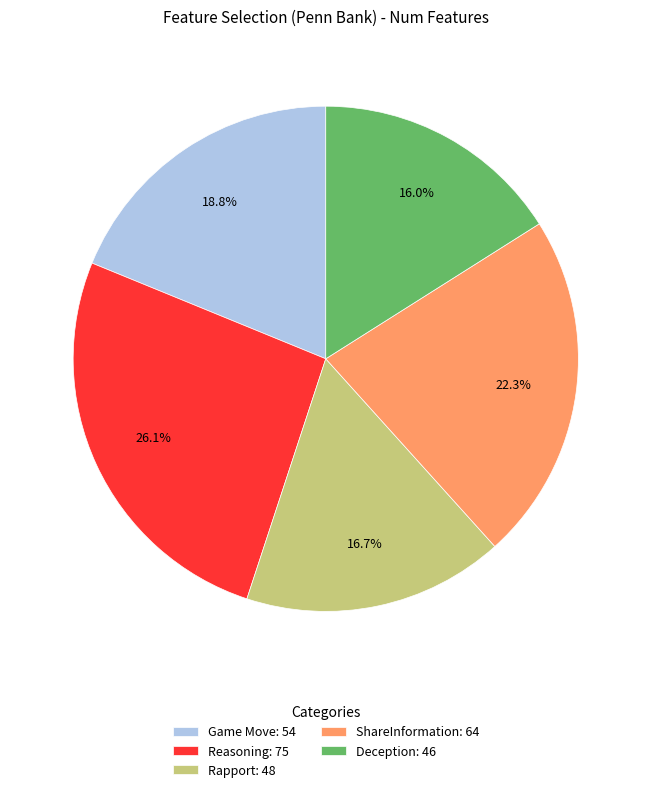

Is it true that Deception is 21% of the pie?

False